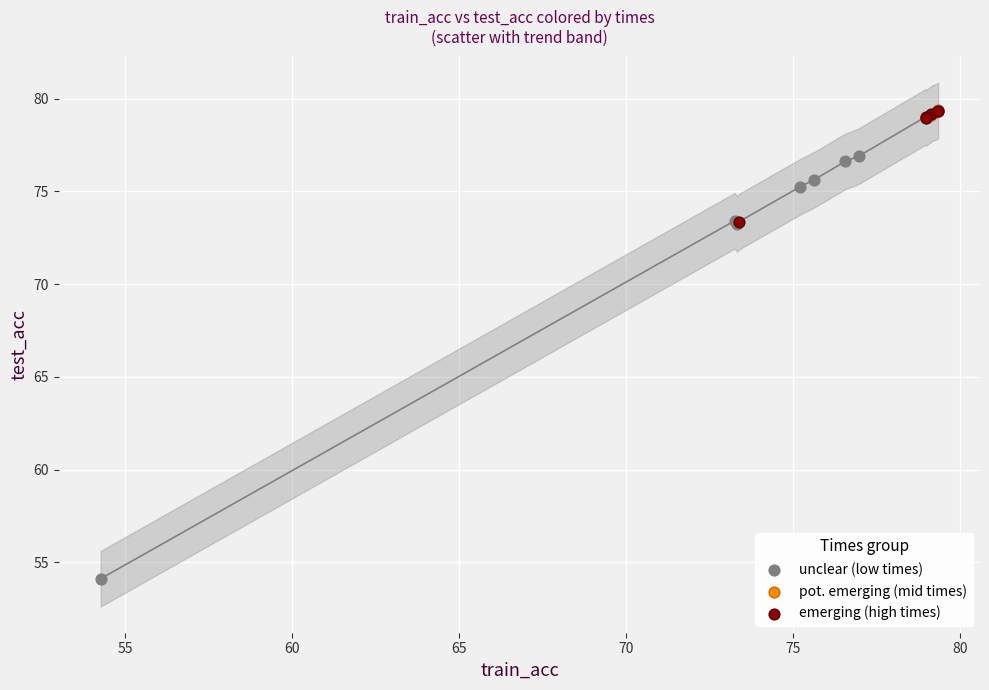

Which series contains the lowest Y value?

unclear (low times)